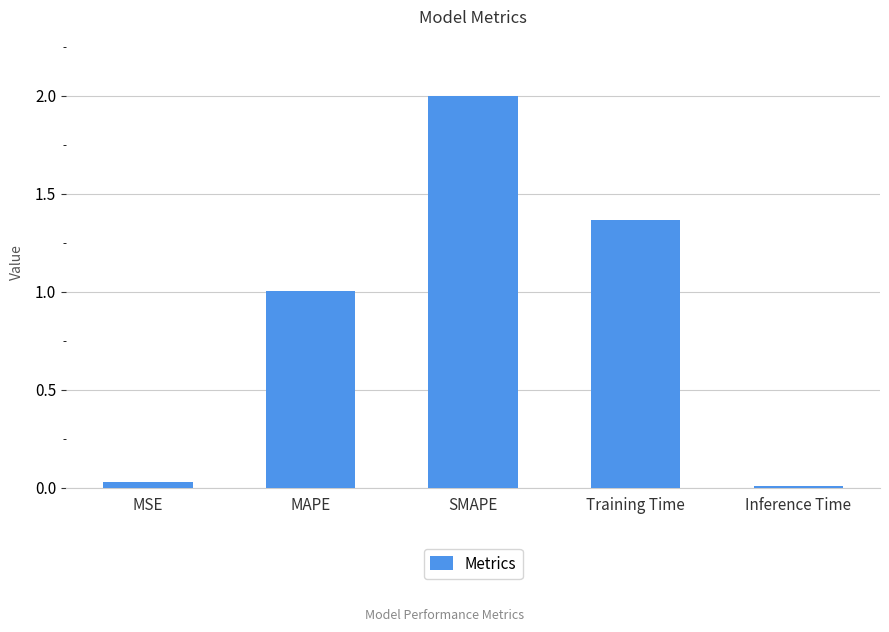

How many values exceed 1?

3